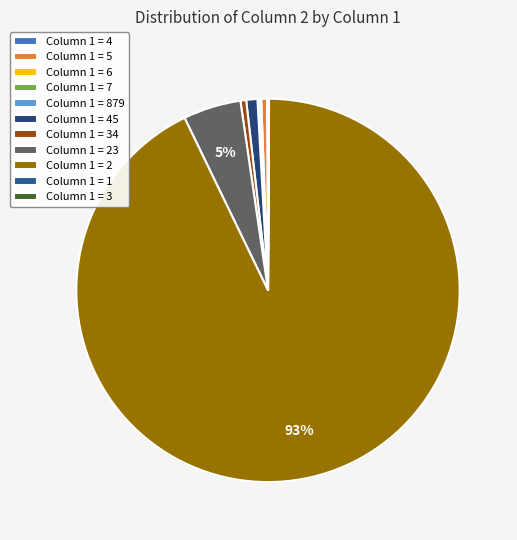

How many segments does this pie chart have?

11